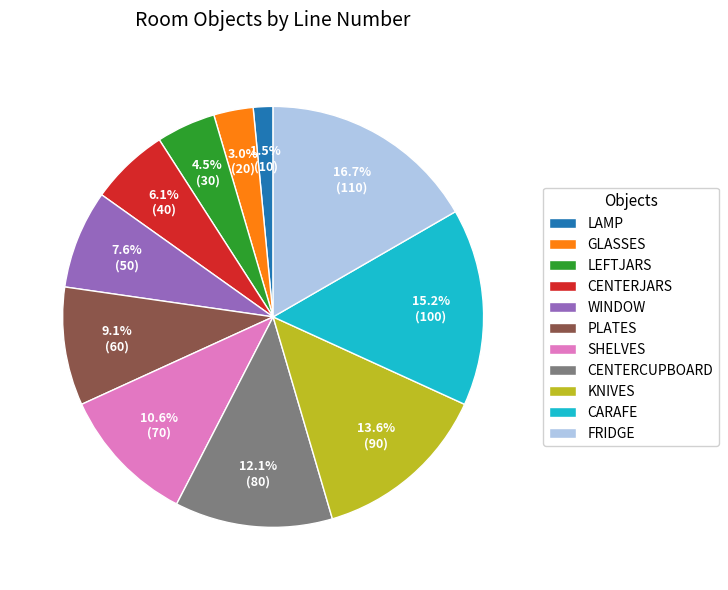

What percentage do GLASSES and CENTERJARS together represent?

9.1%